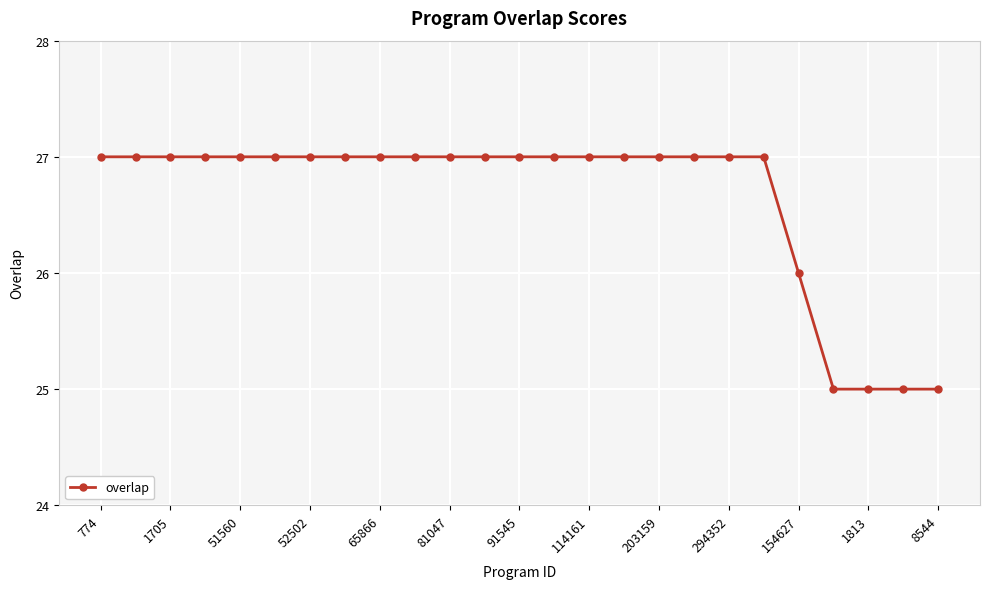

Count the number of categories in the chart.

25